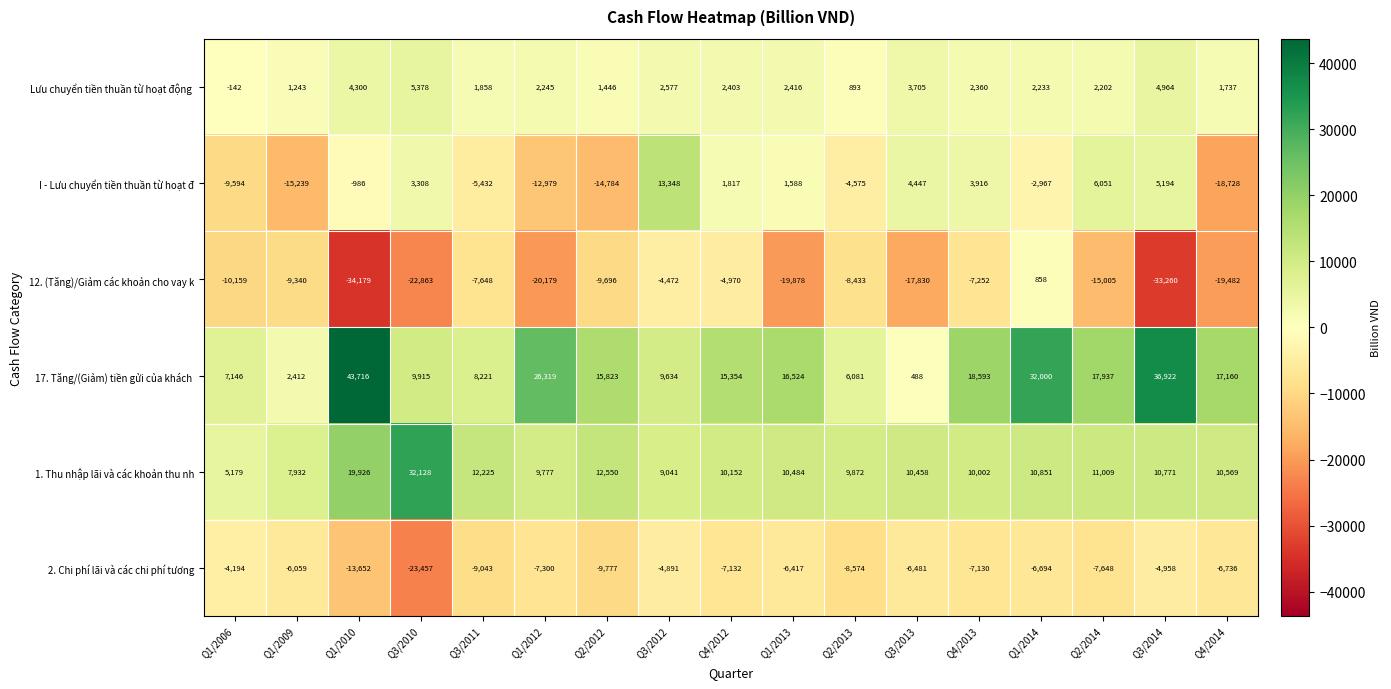

List the labels in order of I - Lưu chuyển tiền thuần từ hoạt đ value, smallest first.

Q4/2014, Q1/2009, Q2/2012, Q1/2012, Q1/2006, Q3/2011, Q2/2013, Q1/2014, Q1/2010, Q1/2013, Q4/2012, Q3/2010, Q4/2013, Q3/2013, Q3/2014, Q2/2014, Q3/2012